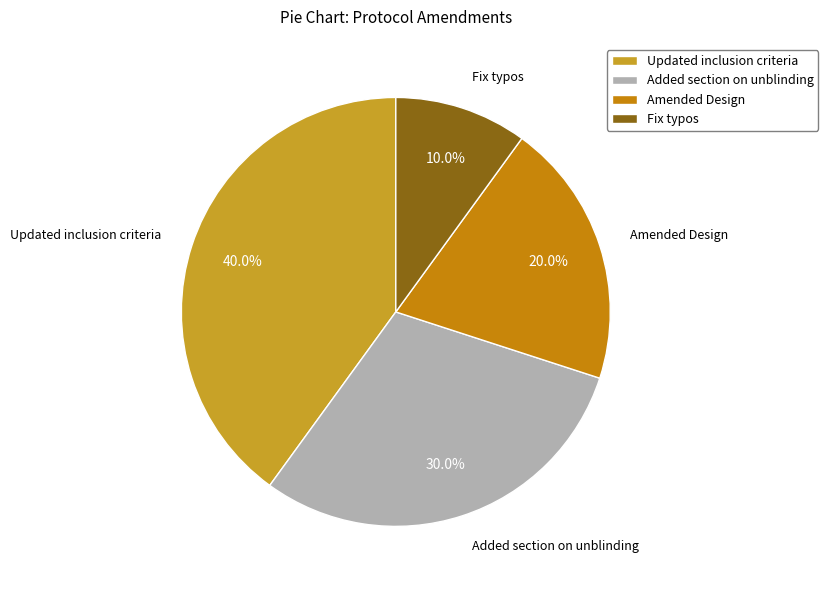

The Amended Design slice represents 14% of the pie. True or false?

False